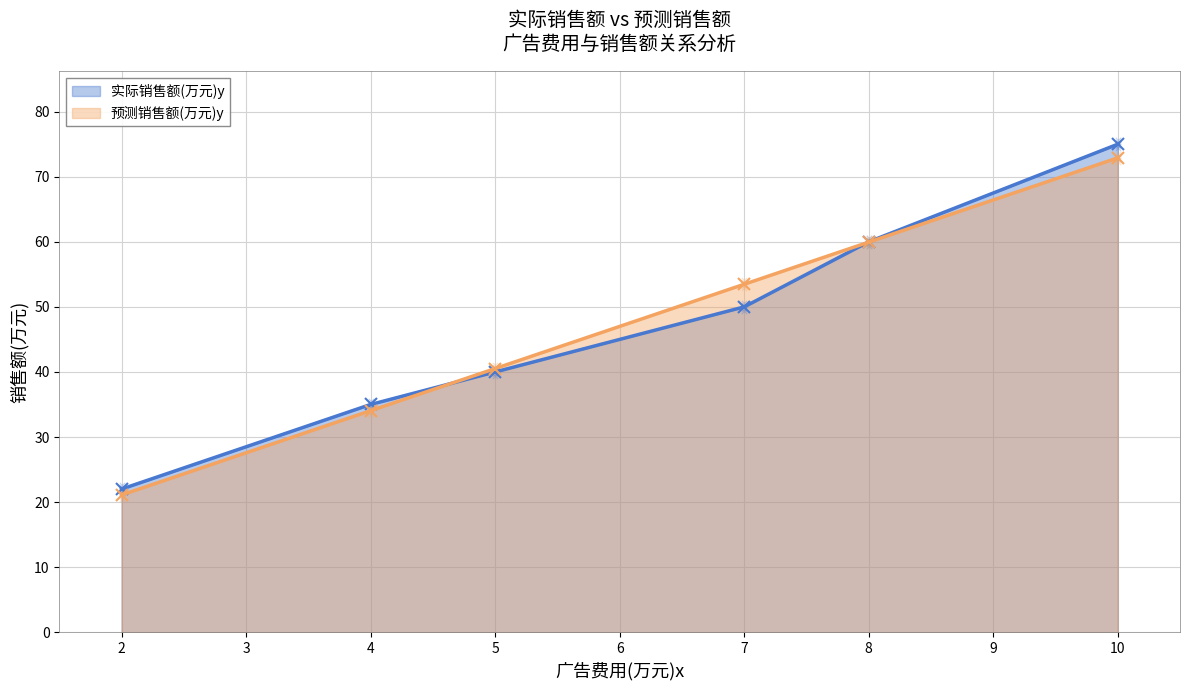

Which series has the largest Y range (max minus min)?

实际销售额(万元)y (线)